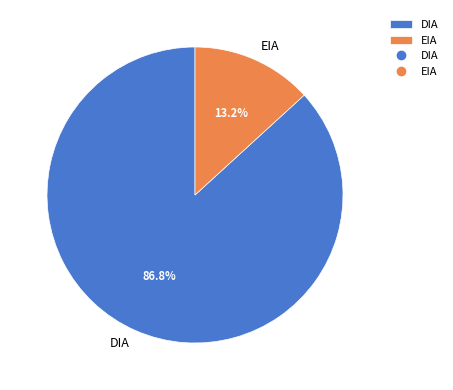

Is DIA the majority of the pie?

Yes